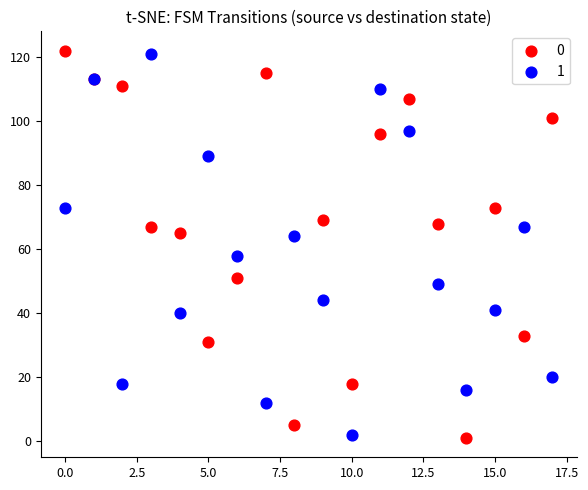

What are all the series names shown in the legend?

0, 1